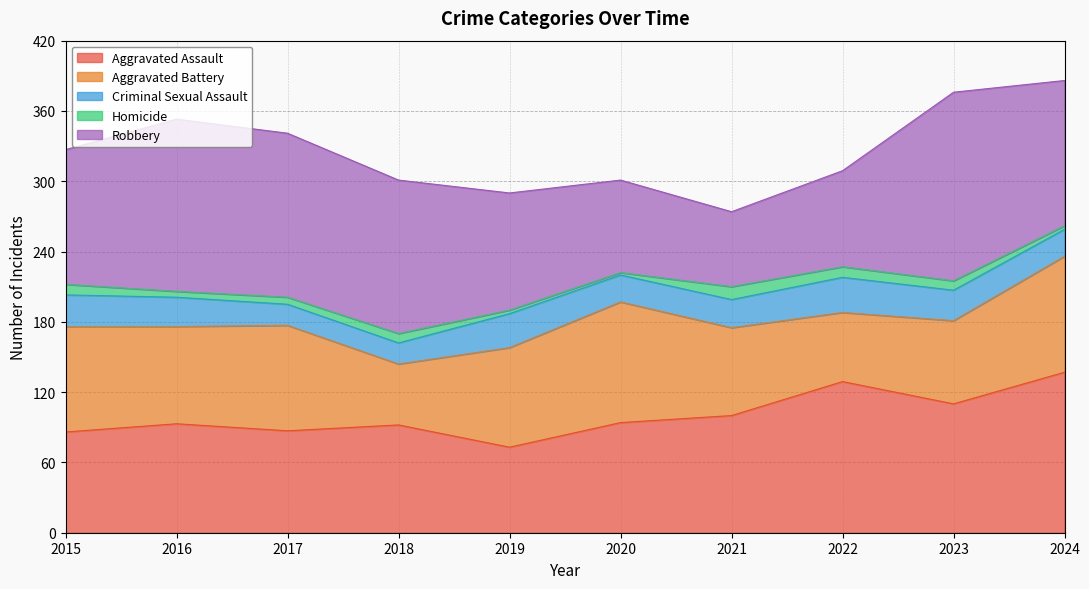

At which category is the sum across all series the highest?

2024